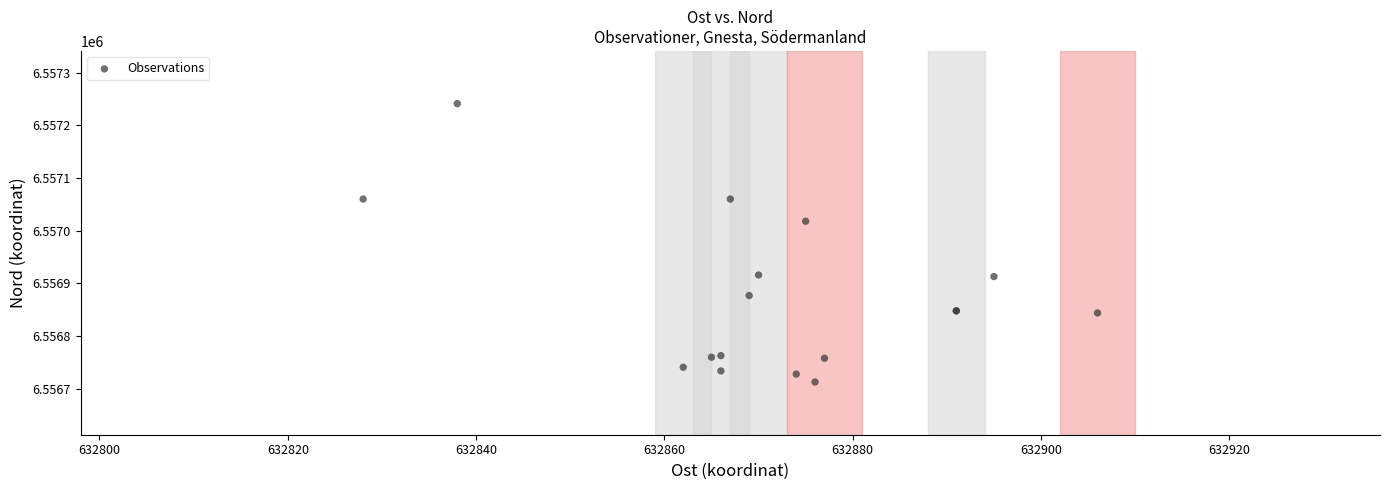

What Y value in the scatter plot is closest to 6556977?

6557018